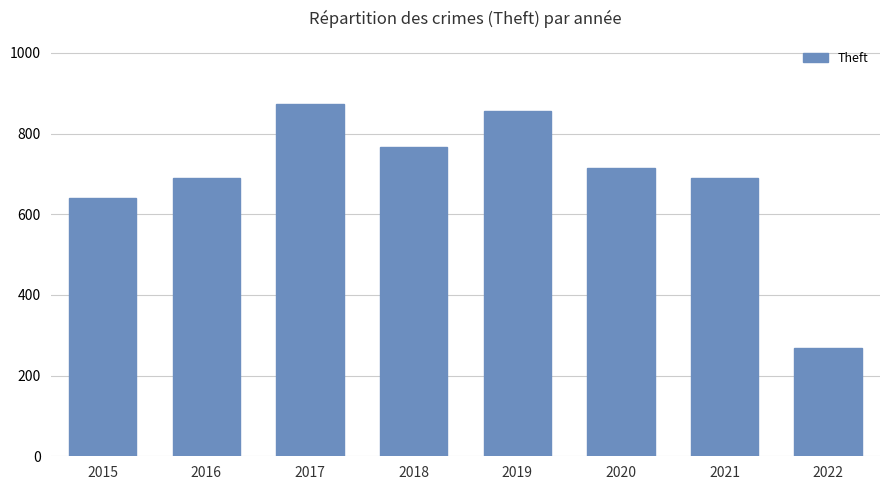

What is the difference between the values at 2017 and 2020?

159